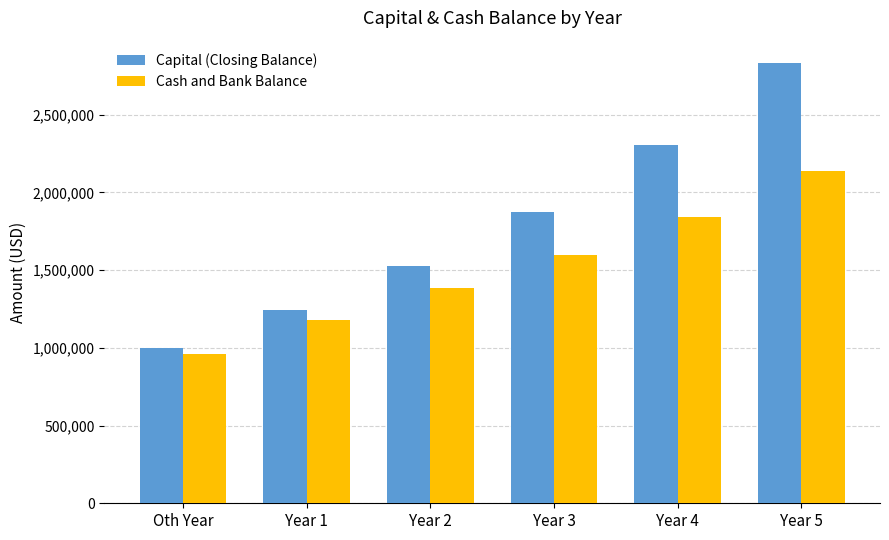

What position from the left is Year 2?

3